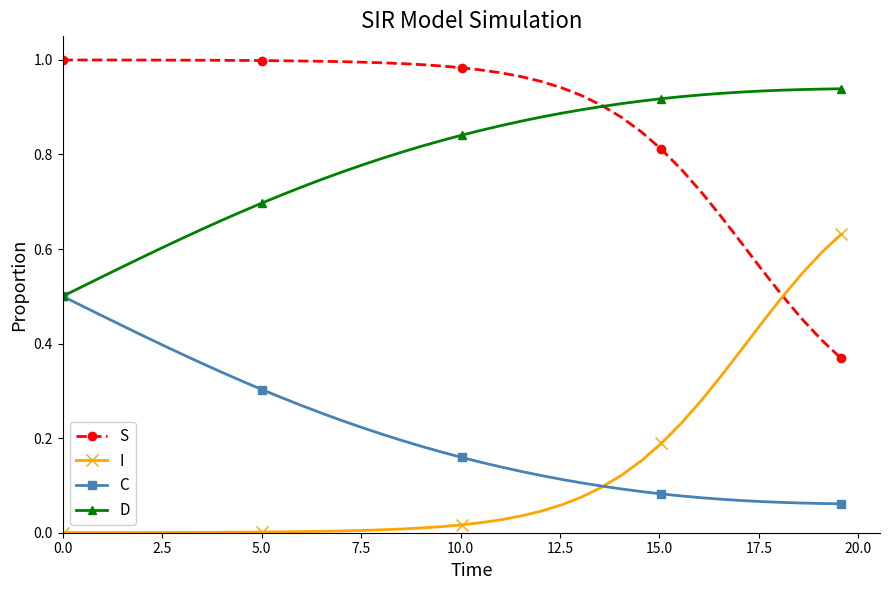

How many categories are shown in the chart?

40